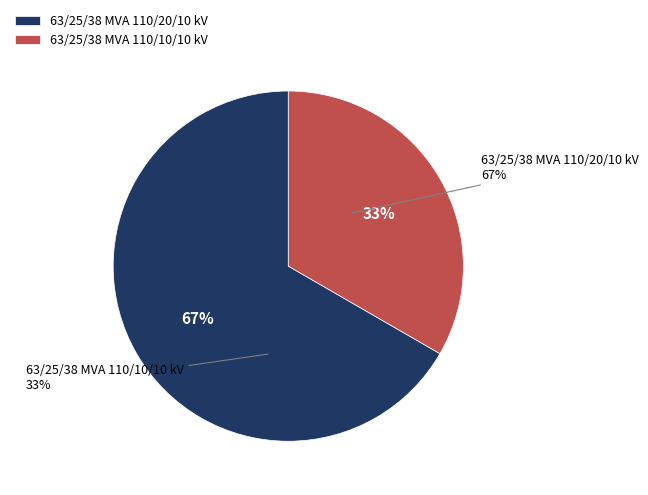

Count the number of slices in the pie.

2